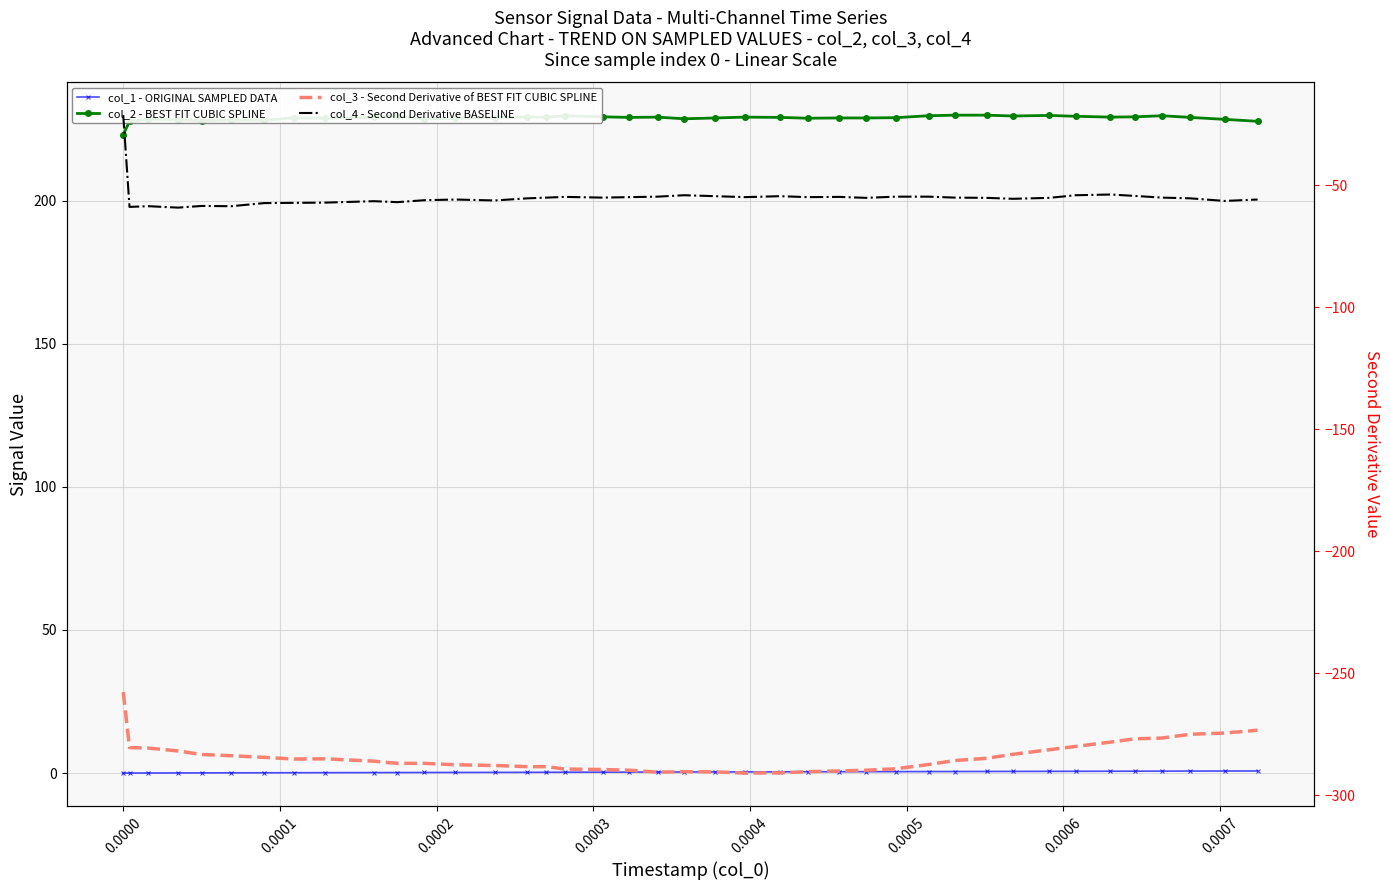

Reading left to right, extract all data points from this chart.

col_1 - ORIGINAL SAMPLED DATA: 0.0	0.0	0.0	0.1	0.1	0.1	0.1	0.1	0.2	0.2	0.2	0.2	0.2	0.2	0.3	0.3	0.3	0.3	0.3	0.4	0.4	0.4	0.4	0.4	0.5	0.5	0.5	0.5	0.5	0.6	0.6	0.6	0.6	0.6	0.7	0.7	0.7	0.7	0.7	0.7
col_2 - BEST FIT CUBIC SPLINE: 223.0	227.7	228.4	228.3	227.9	228.2	228.1	228.9	228.8	229.1	229.5	228.5	228.8	229.0	229.3	229.1	229.7	229.3	229.1	229.2	228.6	228.9	229.2	229.1	228.8	228.9	228.9	229.0	229.7	229.9	229.9	229.6	229.8	229.5	229.2	229.3	229.7	229.1	228.4	227.7
col_3 - Second Derivative of BEST FIT CUBIC SPLINE: -257.7	-280.5	-280.7	-281.8	-283.3	-283.8	-284.5	-285.2	-285.1	-286.0	-286.9	-286.9	-287.5	-287.8	-288.3	-288.3	-289.3	-289.5	-289.7	-290.5	-290.3	-290.4	-290.9	-290.8	-290.3	-290.0	-289.7	-289.2	-287.4	-285.7	-284.9	-283.2	-281.3	-280.0	-278.2	-276.9	-276.6	-275.0	-274.5	-273.3
col_4 - Second Derivative BASELINE: -21.3	-58.9	-58.6	-59.2	-58.5	-58.6	-57.3	-57.2	-57.1	-56.5	-56.9	-56.2	-55.9	-56.2	-55.4	-55.1	-54.8	-55.1	-54.9	-54.7	-54.1	-54.5	-54.9	-54.5	-54.9	-54.8	-55.2	-54.7	-54.7	-55.1	-55.2	-55.6	-55.2	-54.1	-53.8	-54.4	-55.1	-55.4	-56.4	-55.9